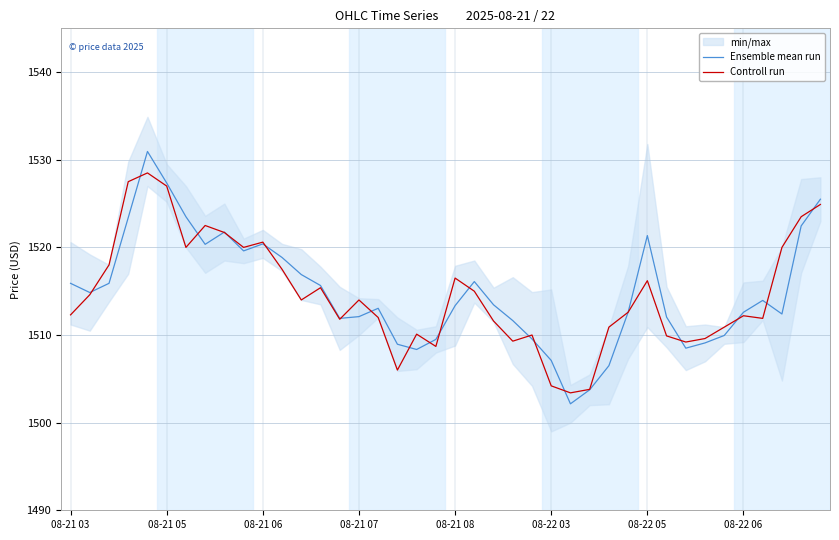

List the series in order of their peak value, highest first.

Ensemble mean run, Controll run